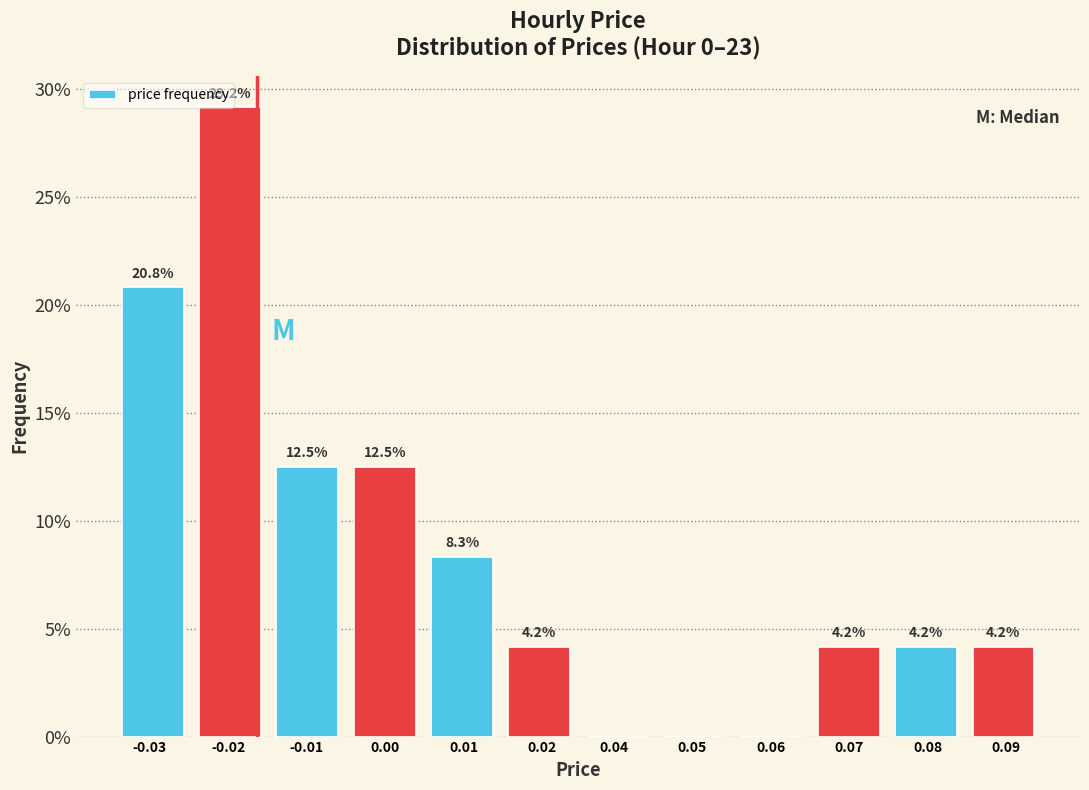

What is the greatest value displayed?

29.2